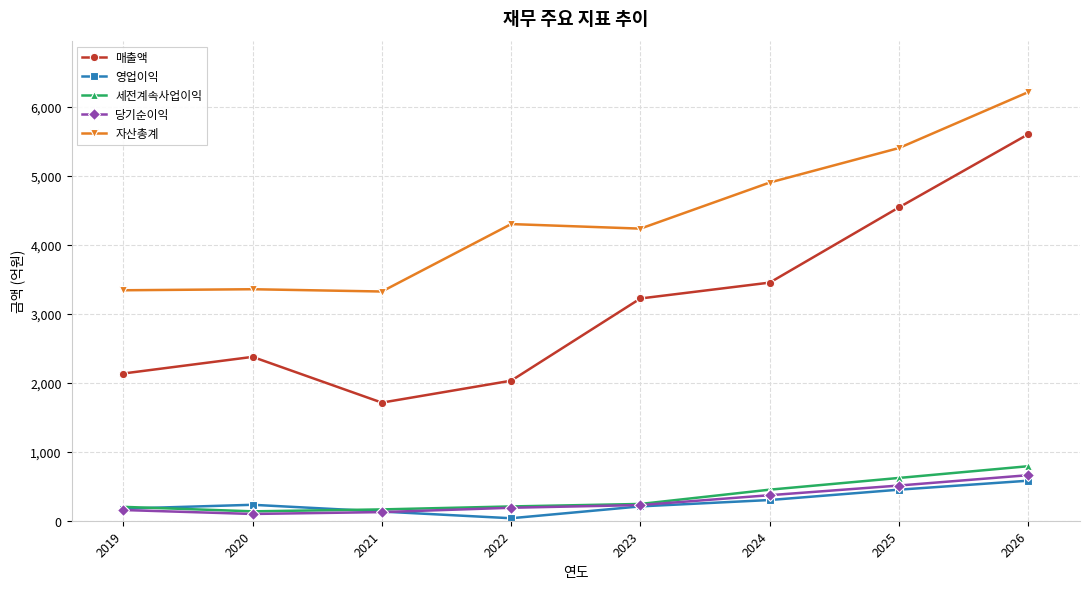

The 매출액 series shows 4540 at 2025. True or false?

True